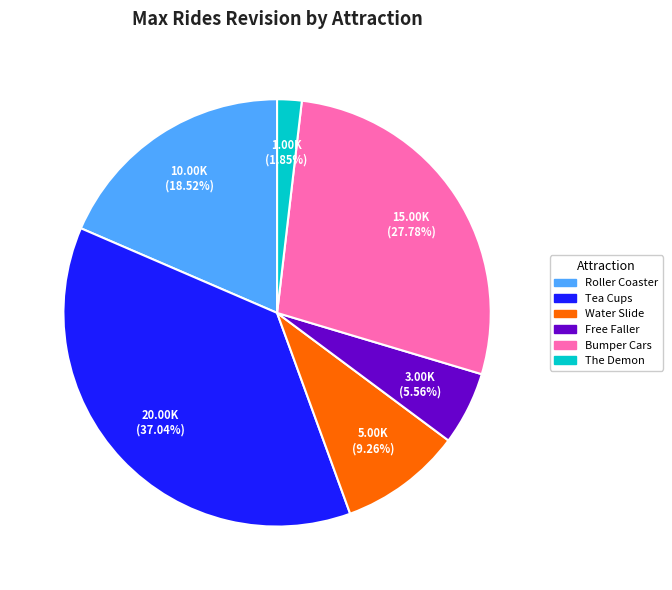

Which has a higher value, Bumper Cars or The Demon?

Bumper Cars